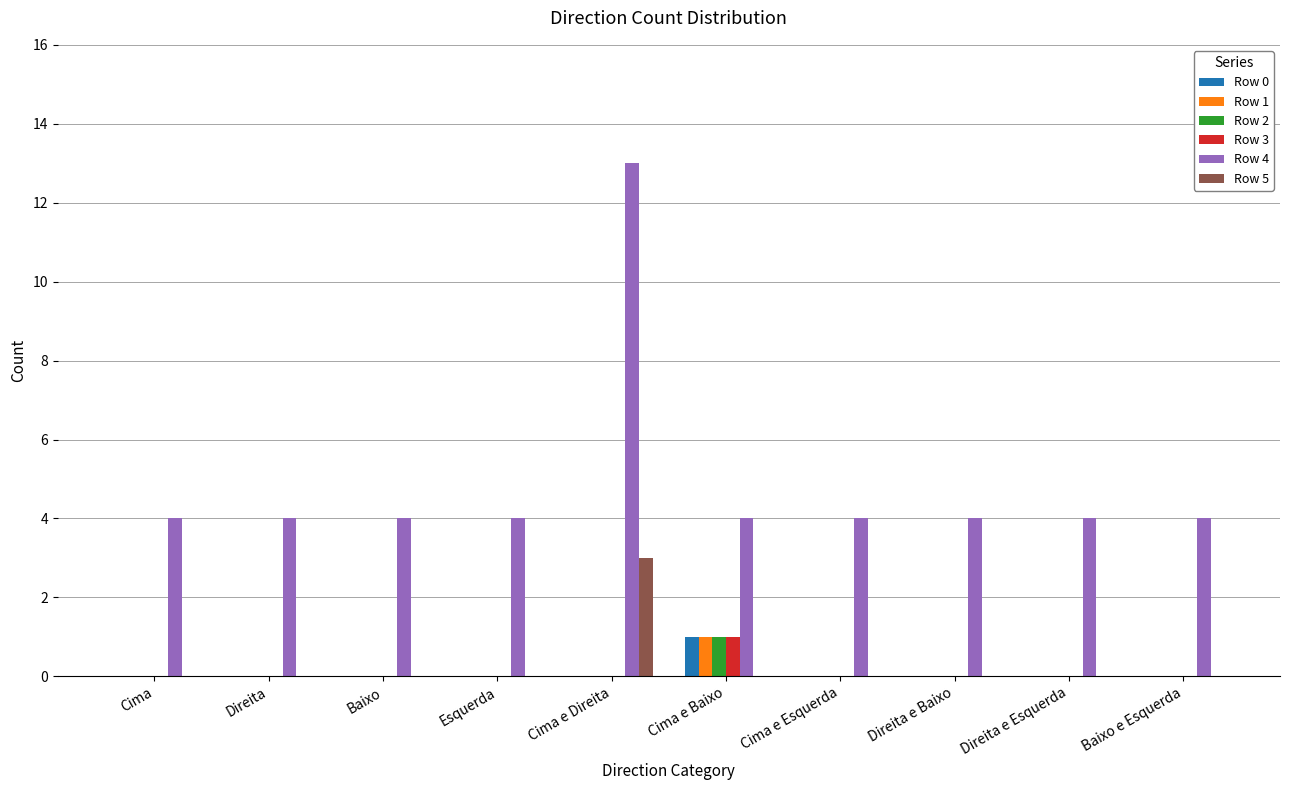

True or false: Row 5 has a value of 0 at Baixo.

True